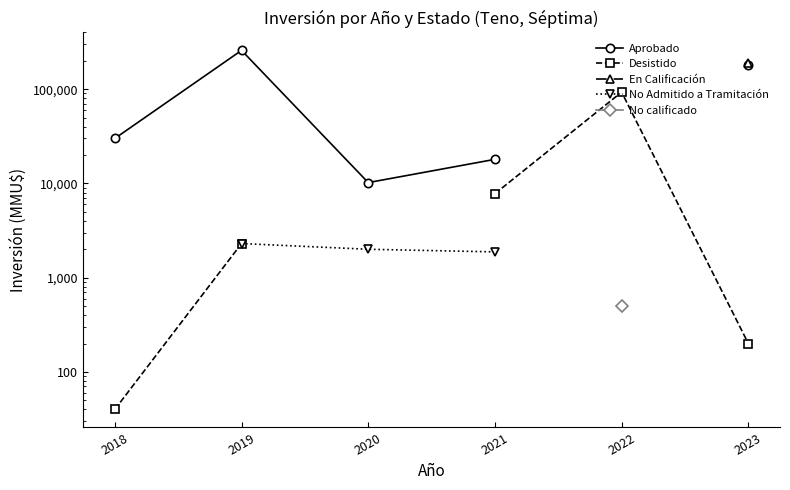

Does the chart display data point markers on the line(s)?

Yes